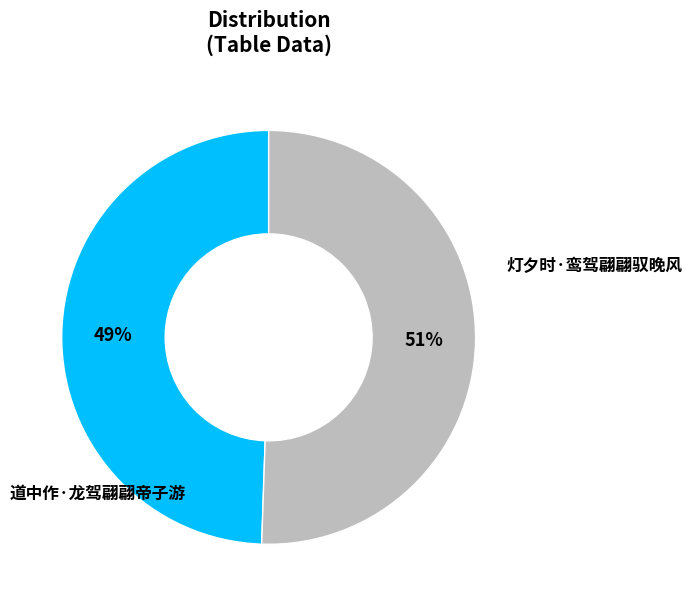

To the nearest percent, what is the average slice percentage?

50%